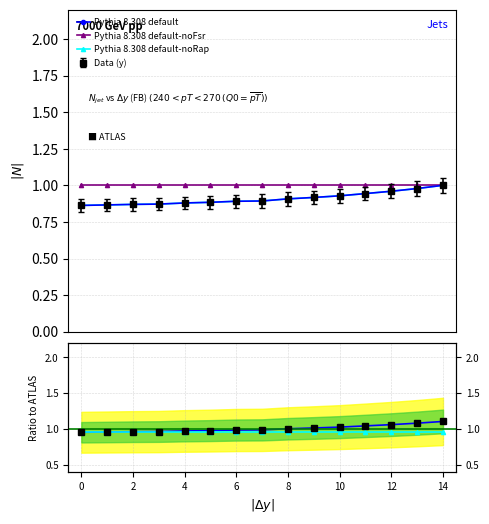

True or false: Pythia 8.308 default-noFsr and Pythia 8.308 default cross at least once.

False